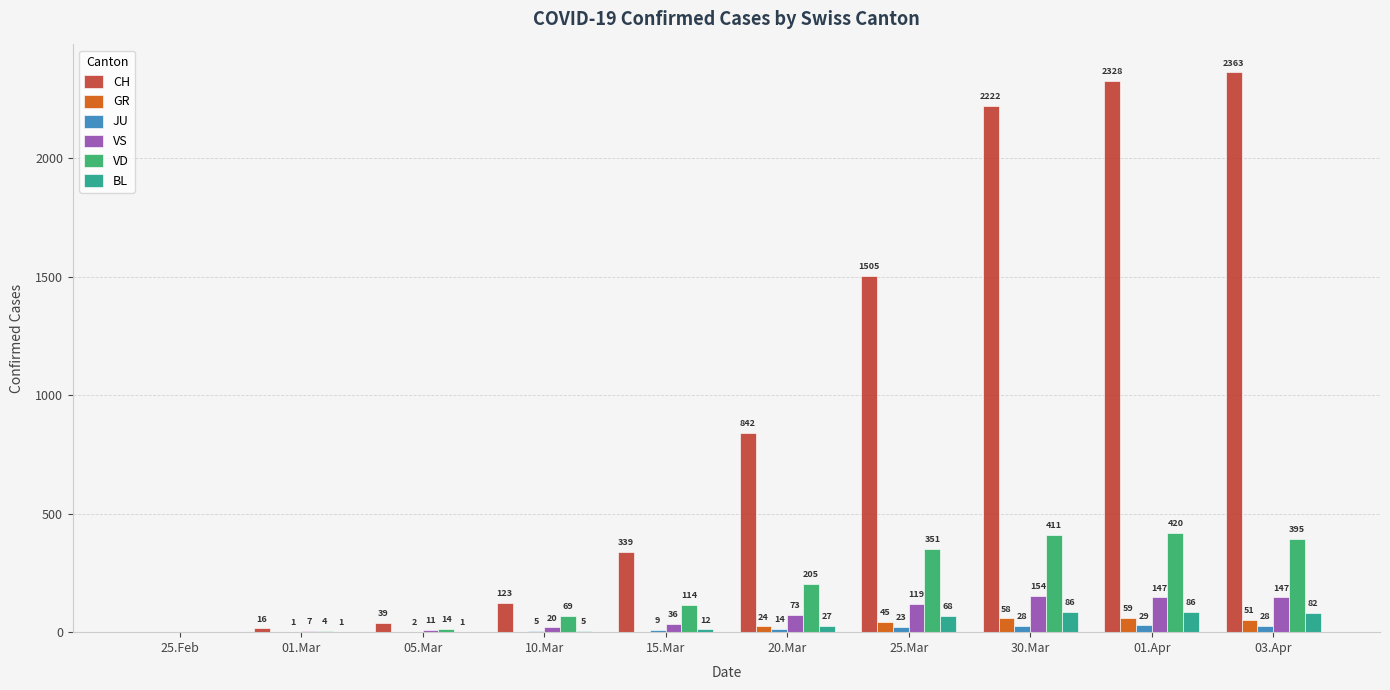

The value of BL at 25.Feb is 0. True or false?

True